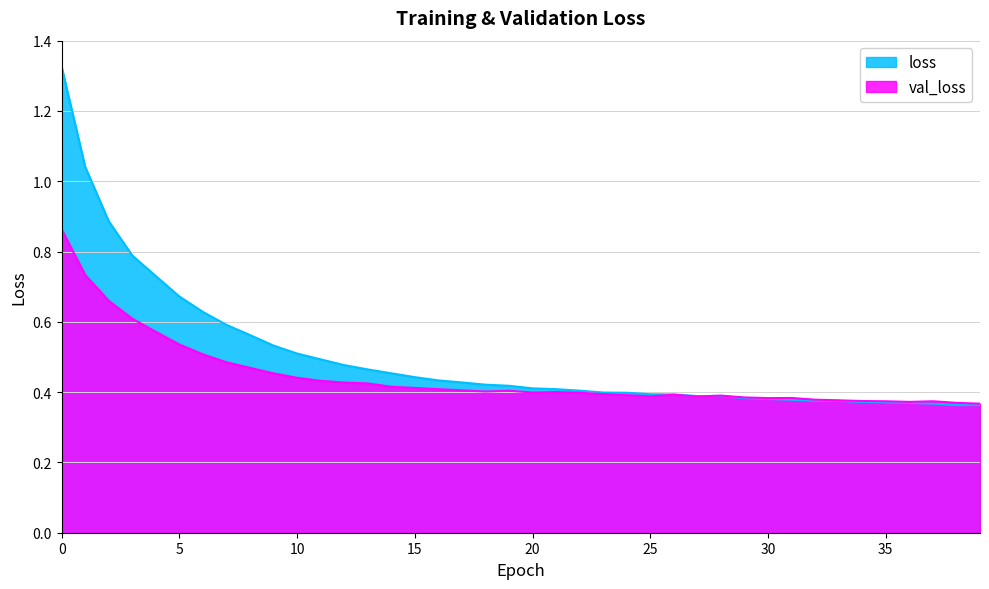

Rank the categories by loss value from highest to lowest.

0, 1, 2, 3, 4, 5, 6, 7, 8, 9, 10, 11, 12, 13, 14, 15, 16, 17, 18, 19, 20, 21, 22, 23, 24, 25, 26, 28, 27, 29, 30, 31, 32, 33, 34, 35, 36, 37, 38, 39